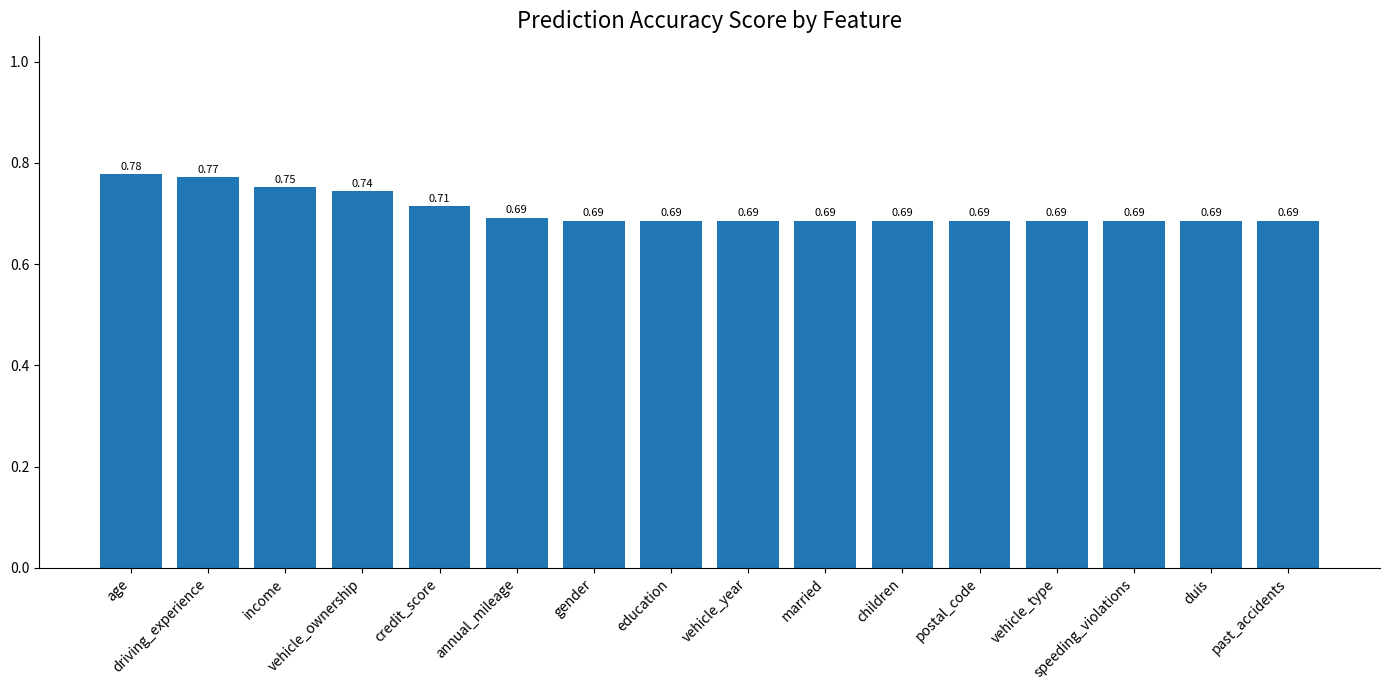

Count the number of categories in the chart.

16